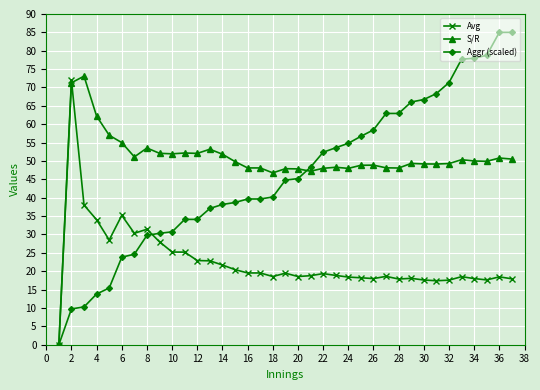

True or false: Avg has more than 2 points higher than both neighbors.

True